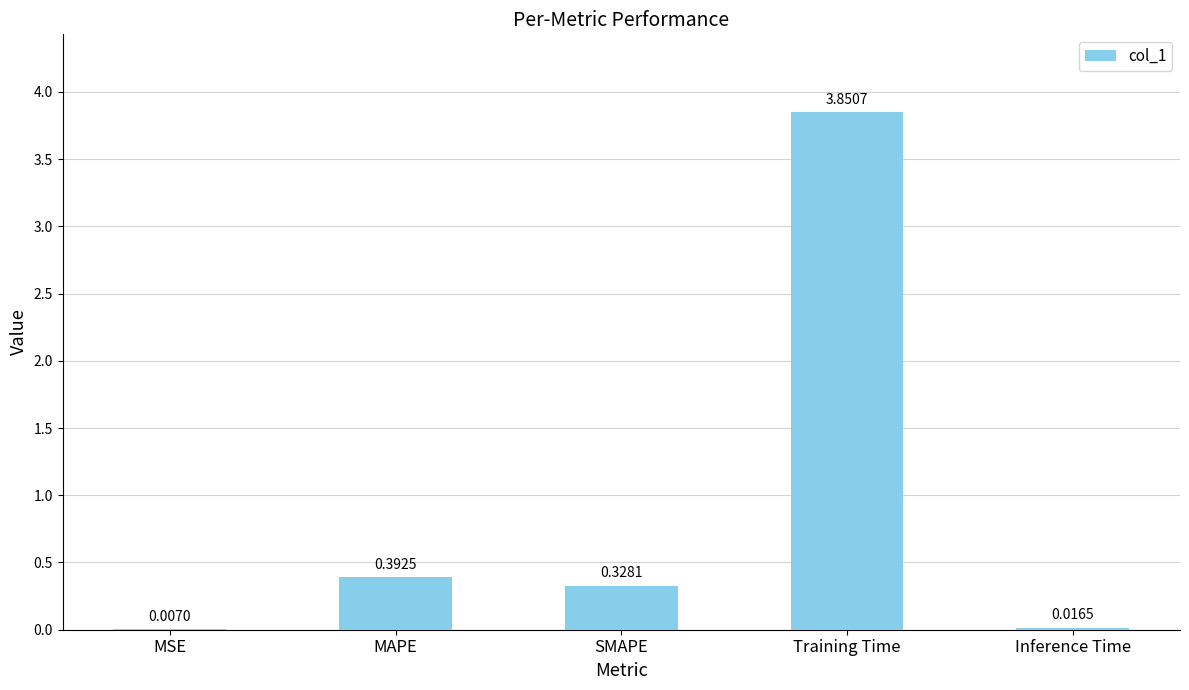

What is the sum of all values?

4.6